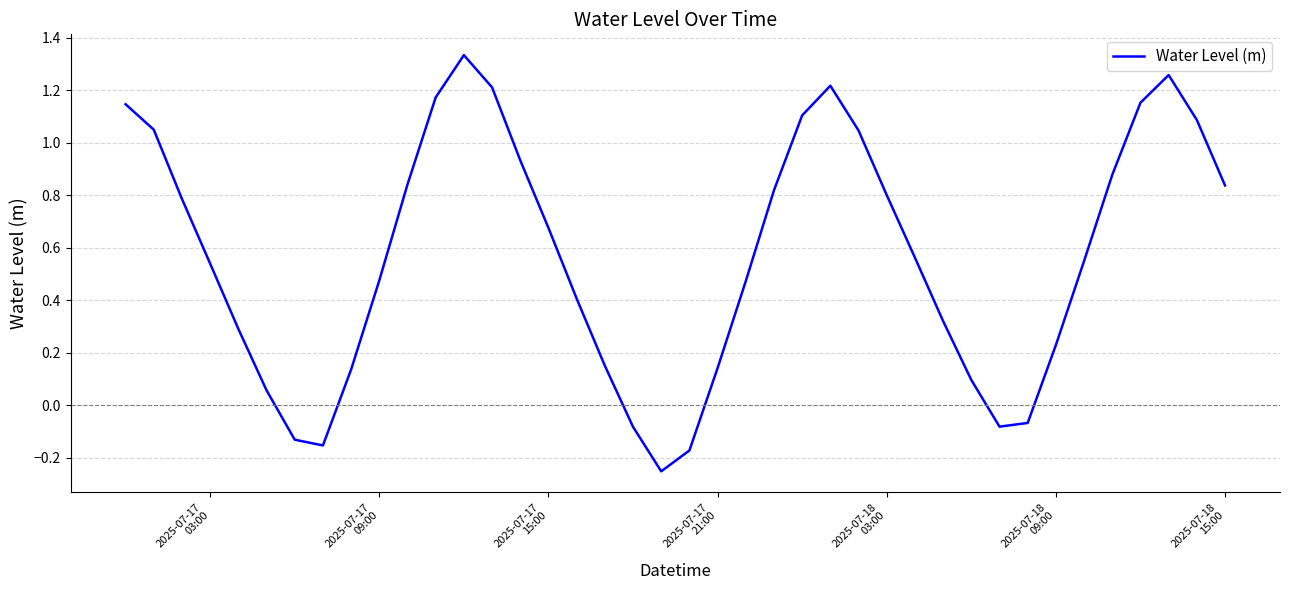

What is the difference between the maximum and minimum values?

1.6